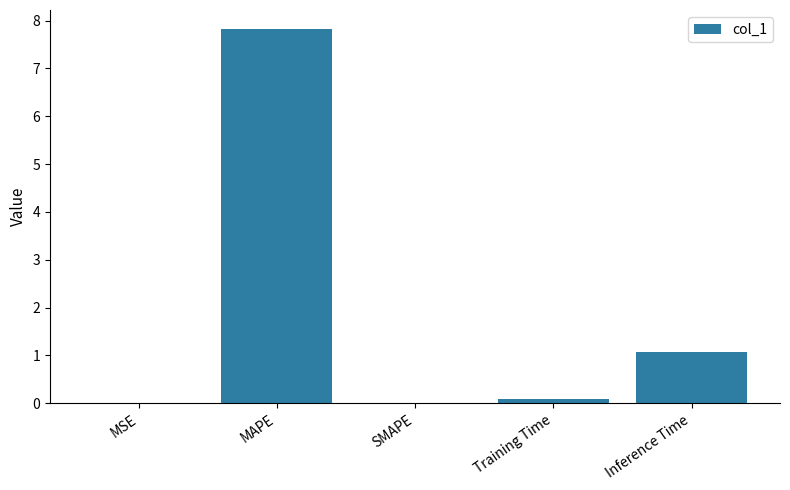

What is the sum of all values?

9.0